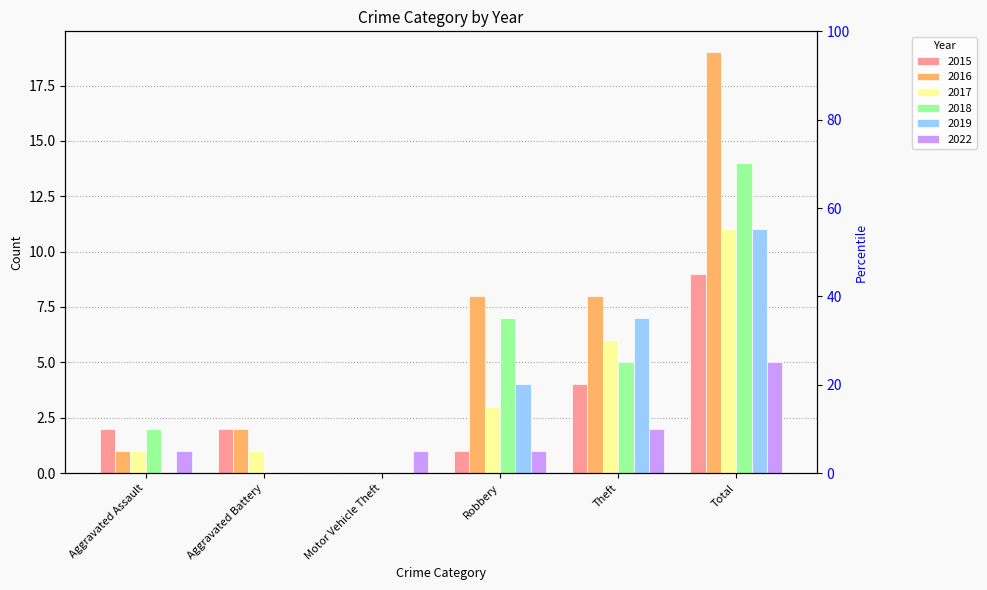

Rank the series by their maximum value, from lowest to highest.

2022, 2015, 2017, 2019, 2018, 2016